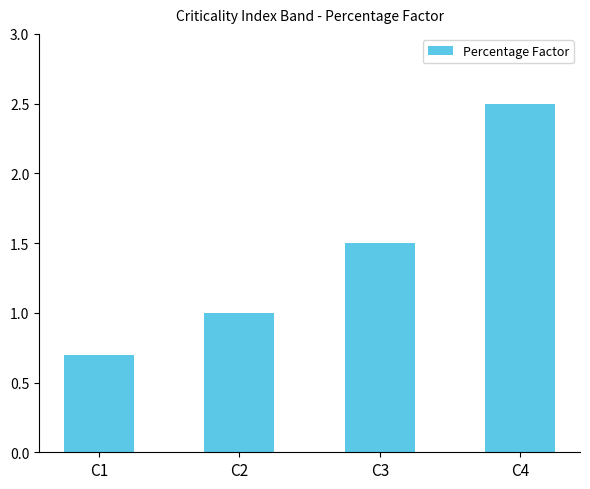

True or false: the data shows 2.2 at C3.

False